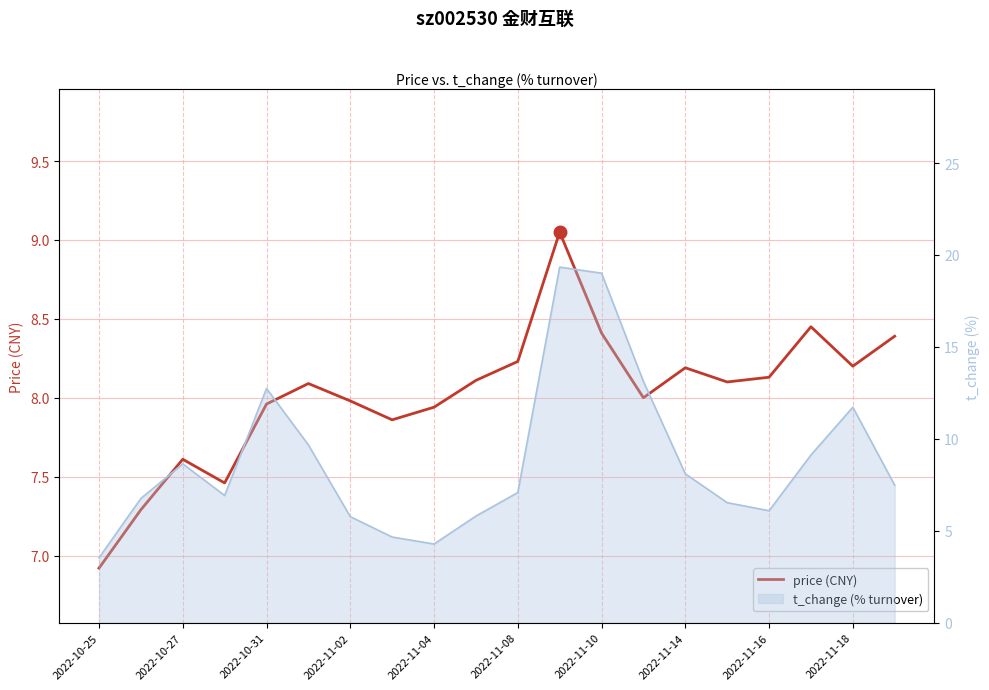

Count the number of categories in the chart.

20